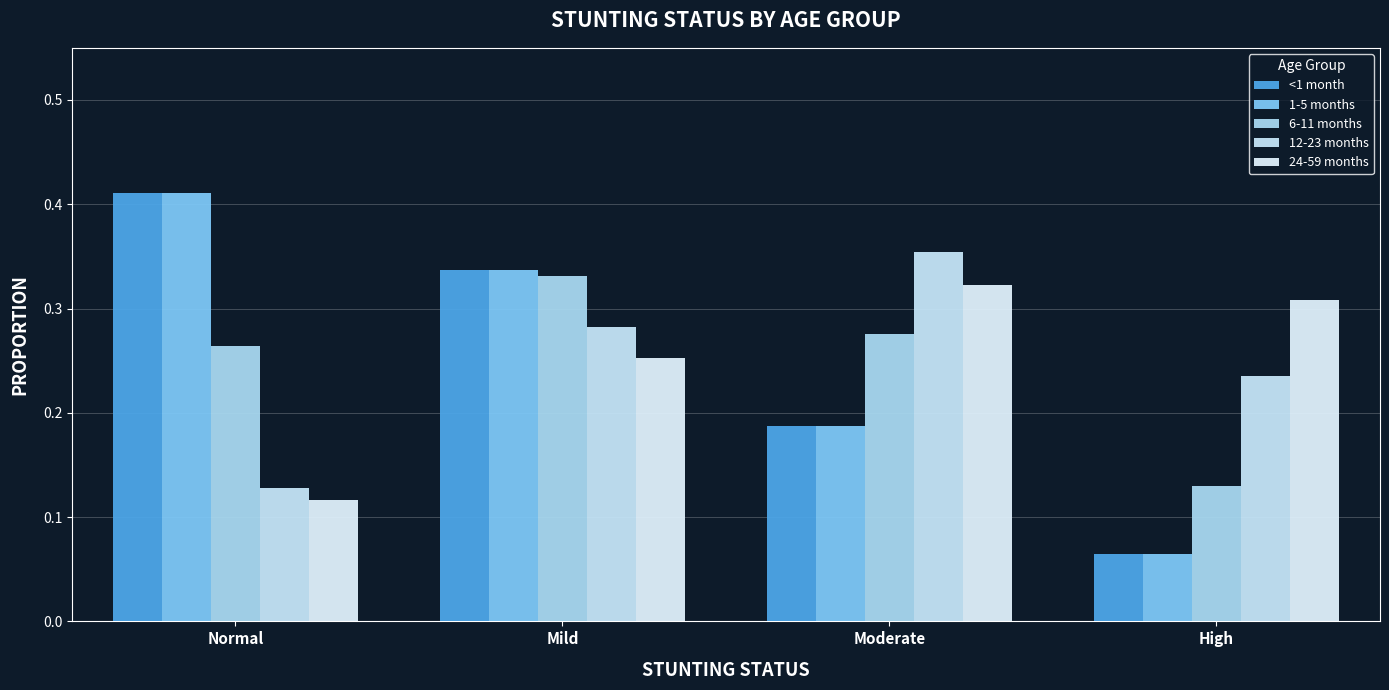

Does the chart contain stacked bars?

No